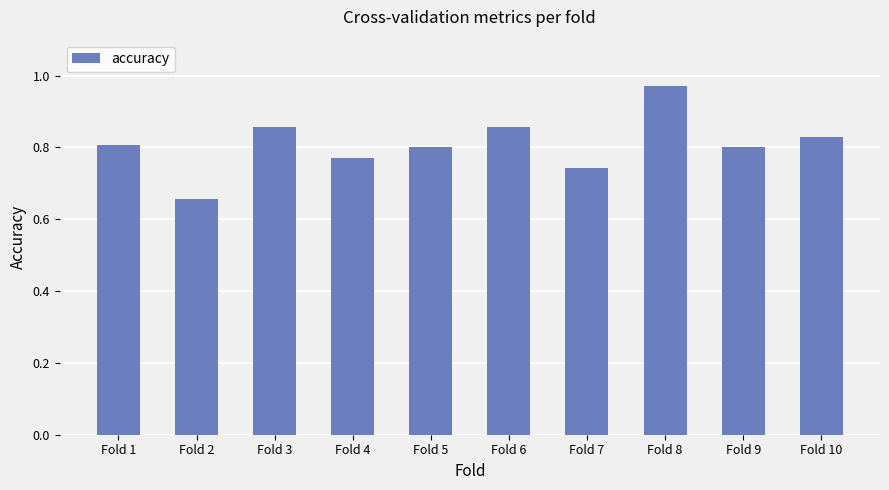

What is the change in value from Fold 3 to Fold 5?

-0.1